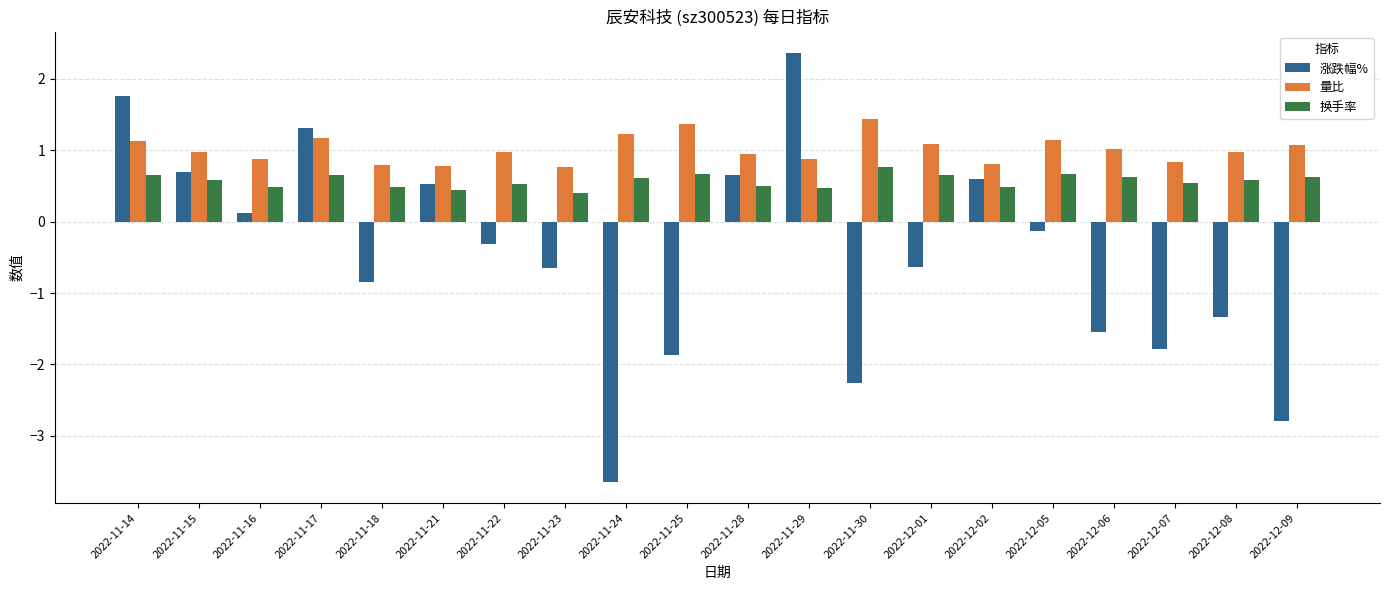

How many groups of bars are there?

20